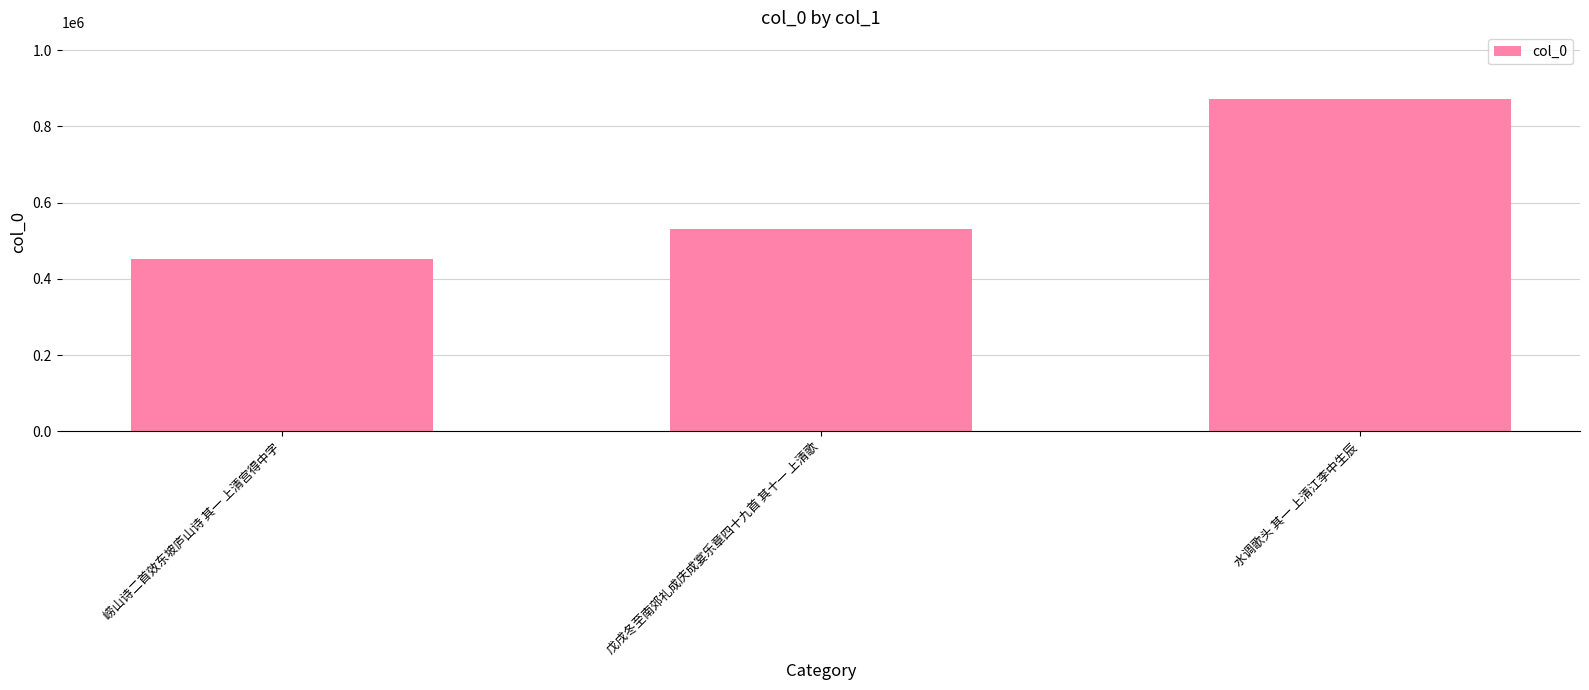

What is the difference between the values at 水调歌头 其一 上清江李中生辰 and 戊戌冬至南郊礼成庆成宴乐章四十九首 其十一 上清歌?

342197